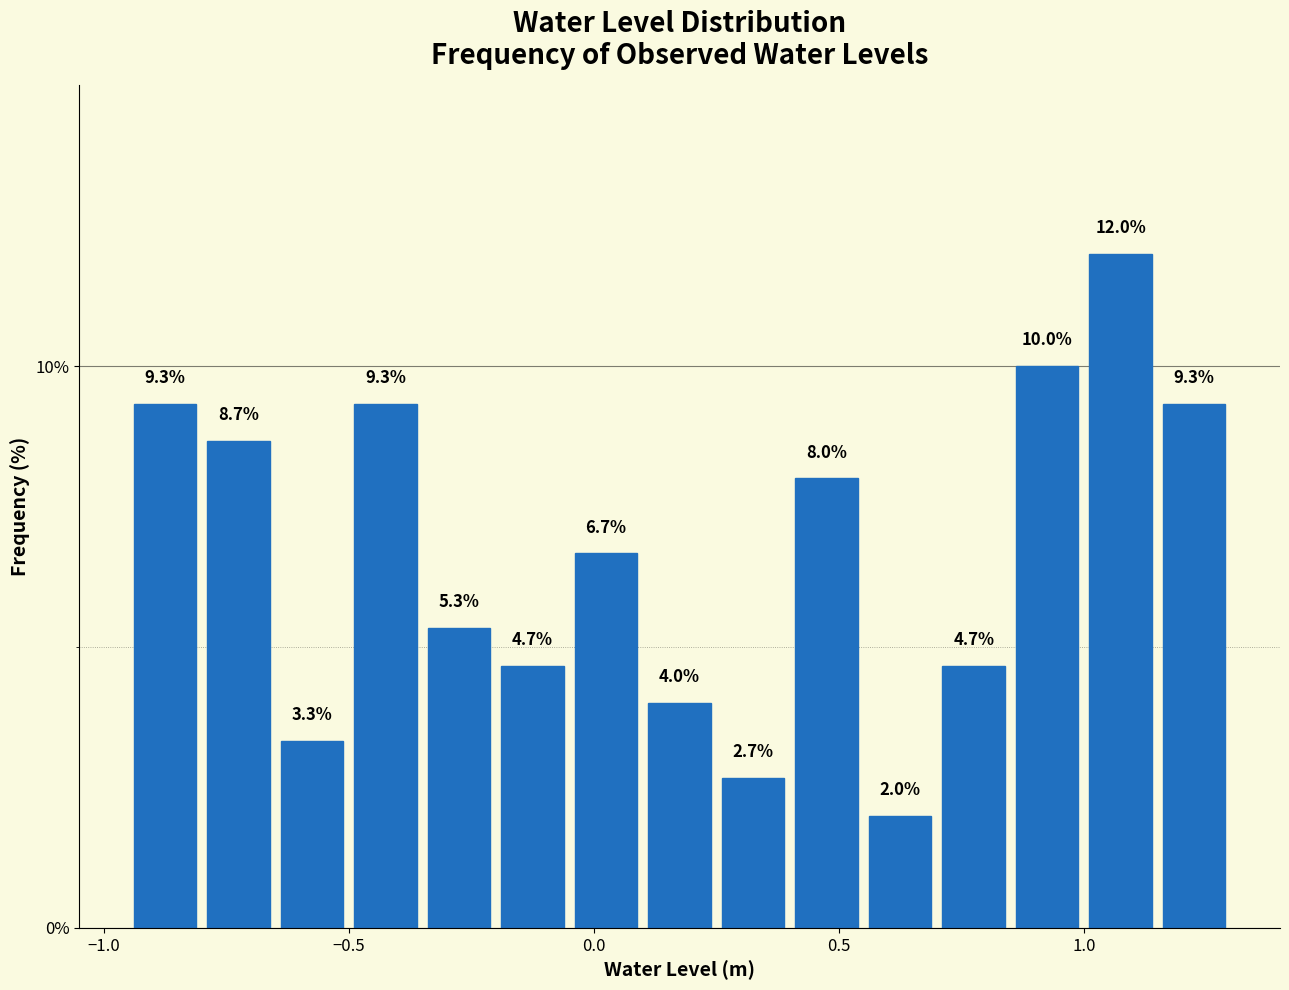

Around what value on the x-axis is the tallest bar? Give the approximate position of its centre, as read against the axis.

1.10